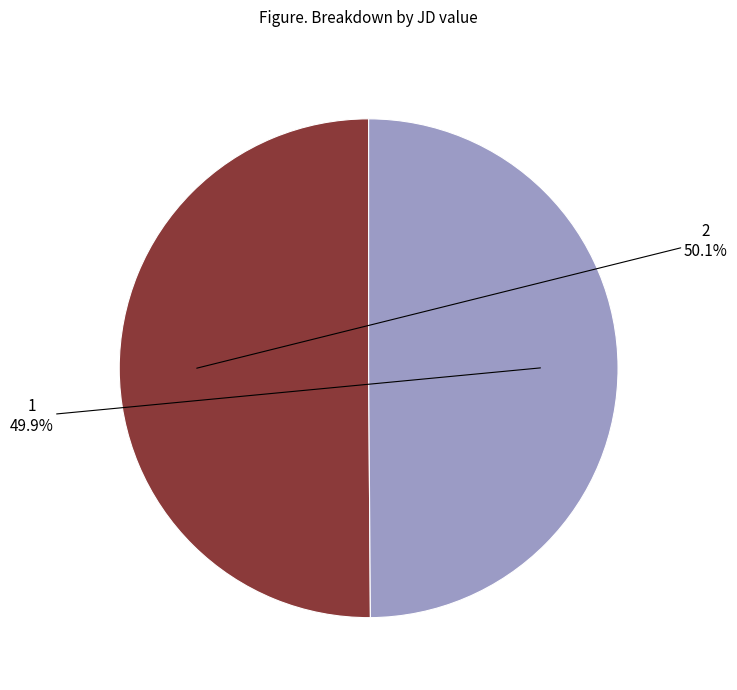

What percentage is the 1 slice, to the nearest percent?

50%